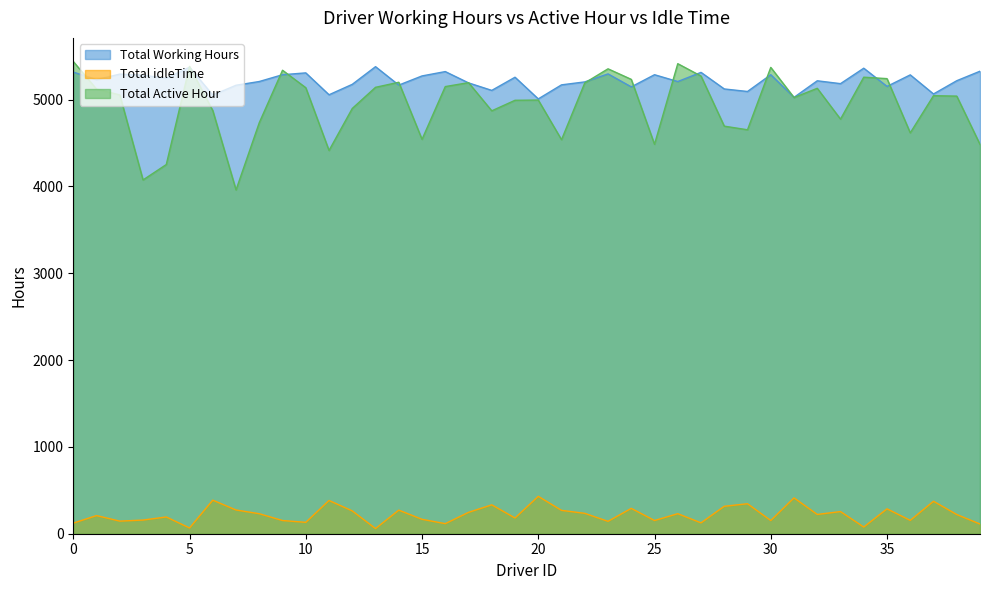

What is the smallest value displayed?

59.6